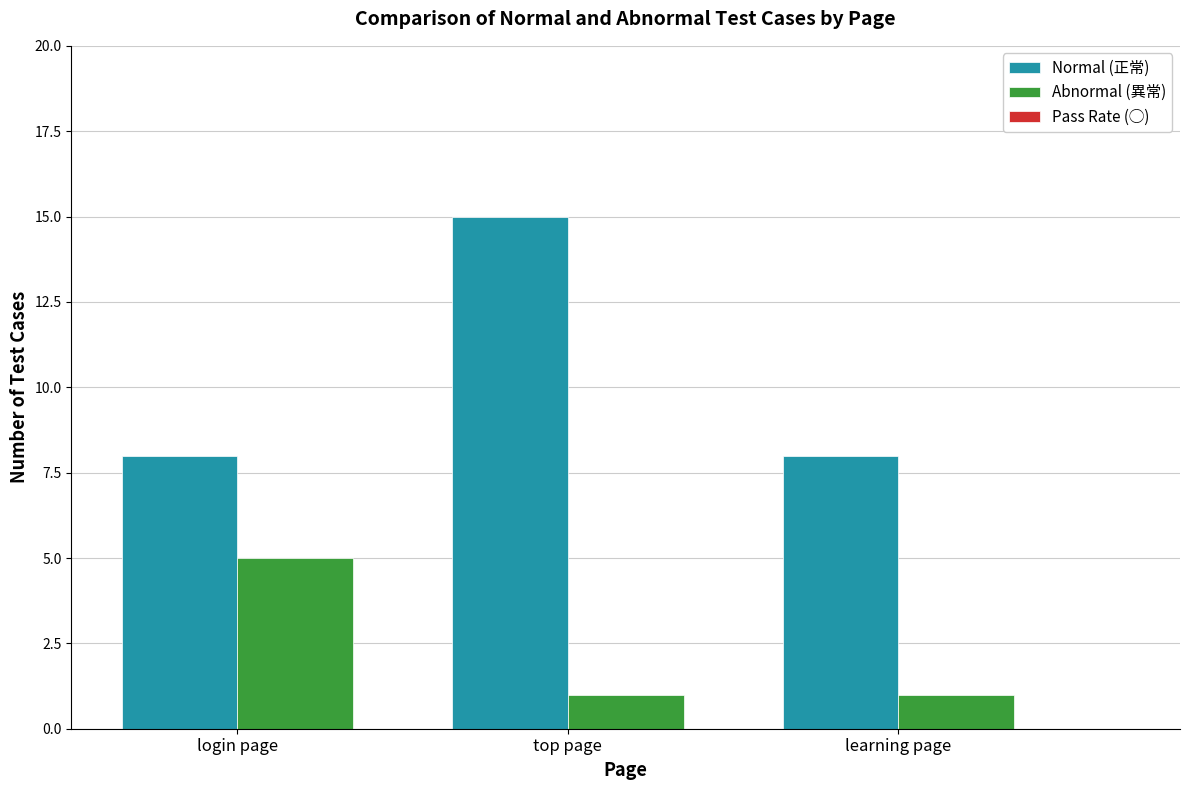

What is the sum of the Normal (正常) values at learning page and login page?

16